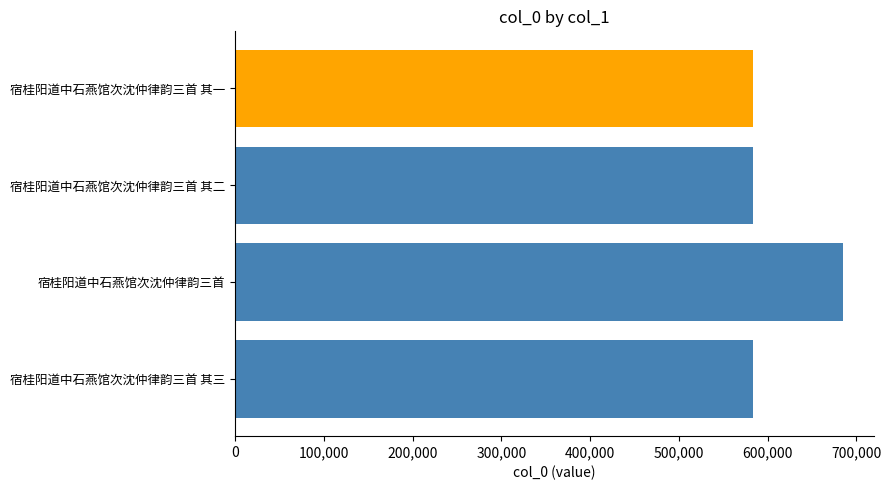

What is the smallest value displayed?

583202